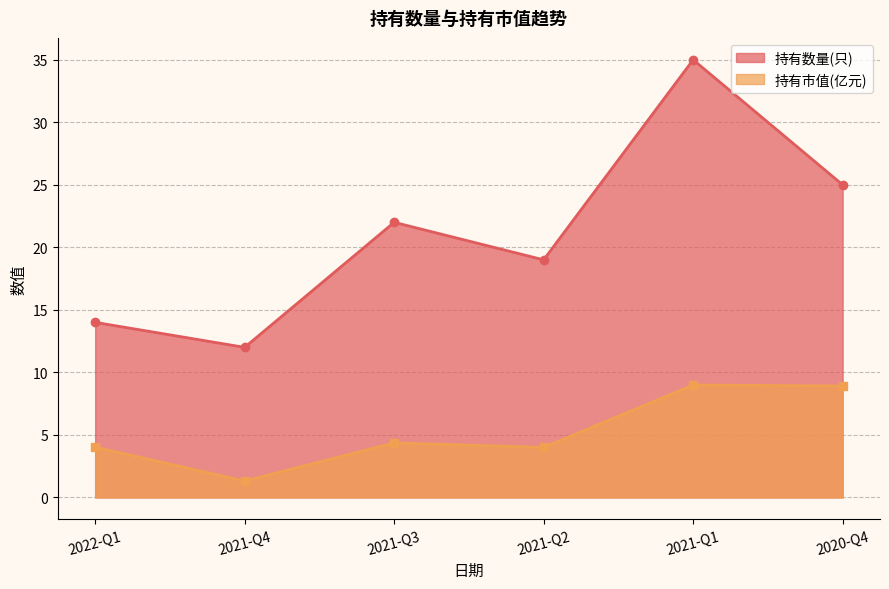

What position from the left is 2021-Q1?

5